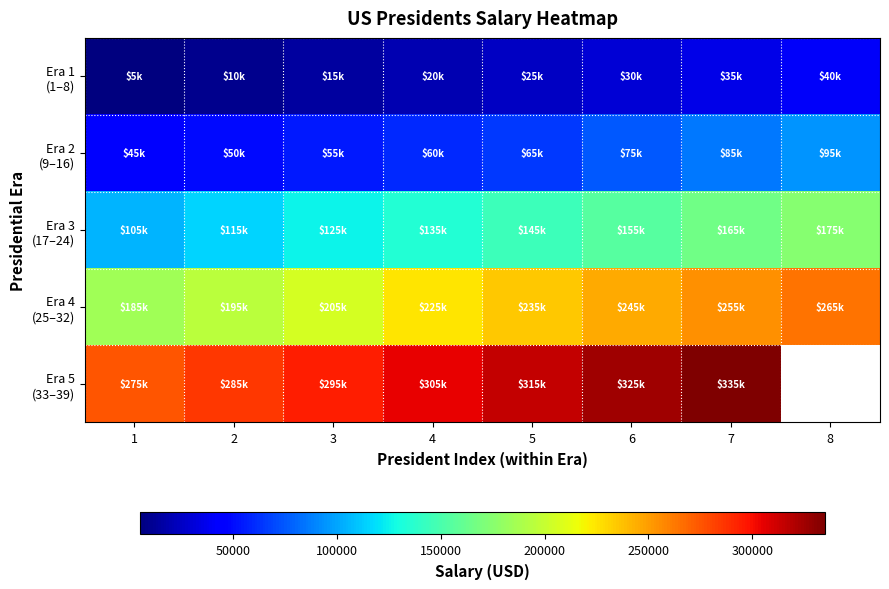

The value of Era 3 (17–24) at 6 is 155000.0. True or false?

True